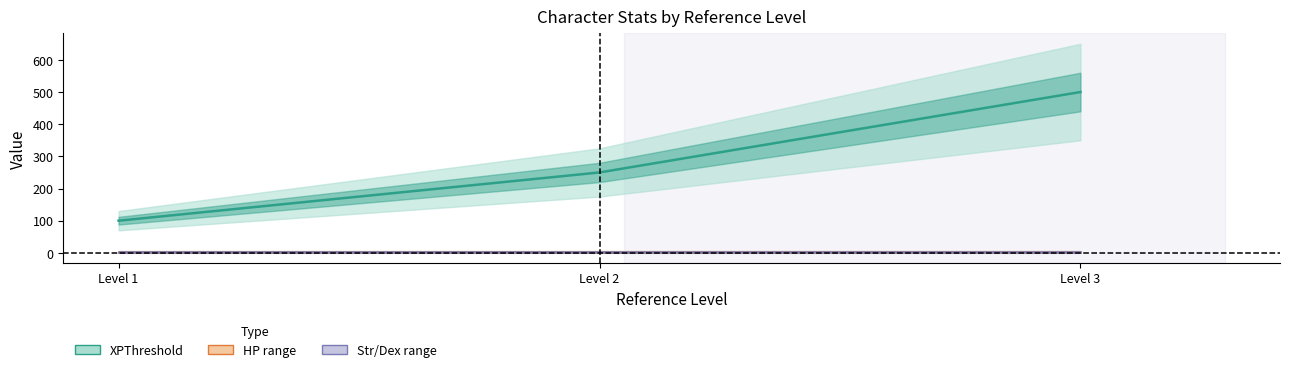

What is the spread (max minus min) of values at Level 1?

97